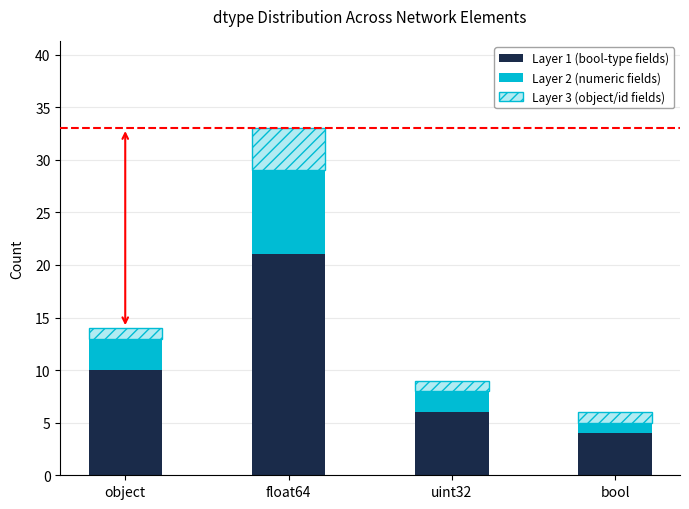

Which category has the highest value in the Layer 1 (bool-type fields) series?

float64